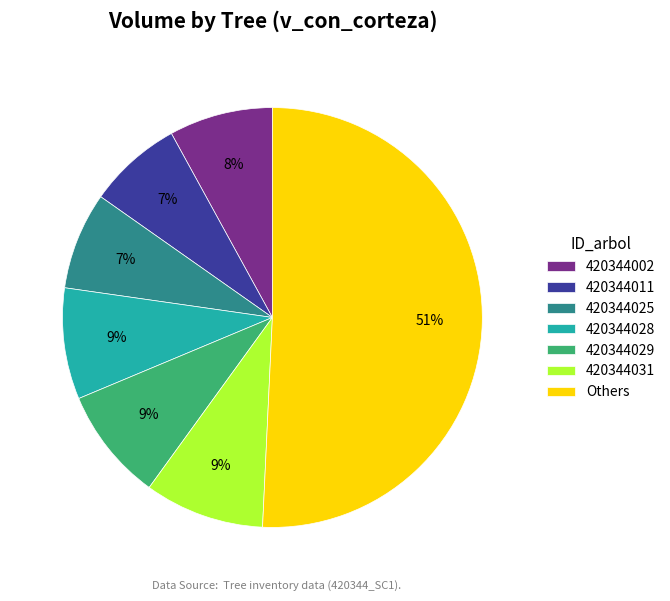

To the nearest percent, what percentage of the pie is 420344011?

7%